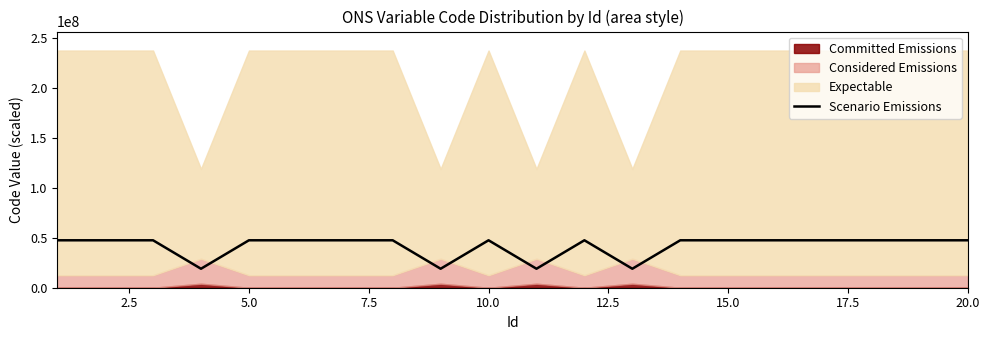

What is the minimum value for Scenario Emissions?

19000000